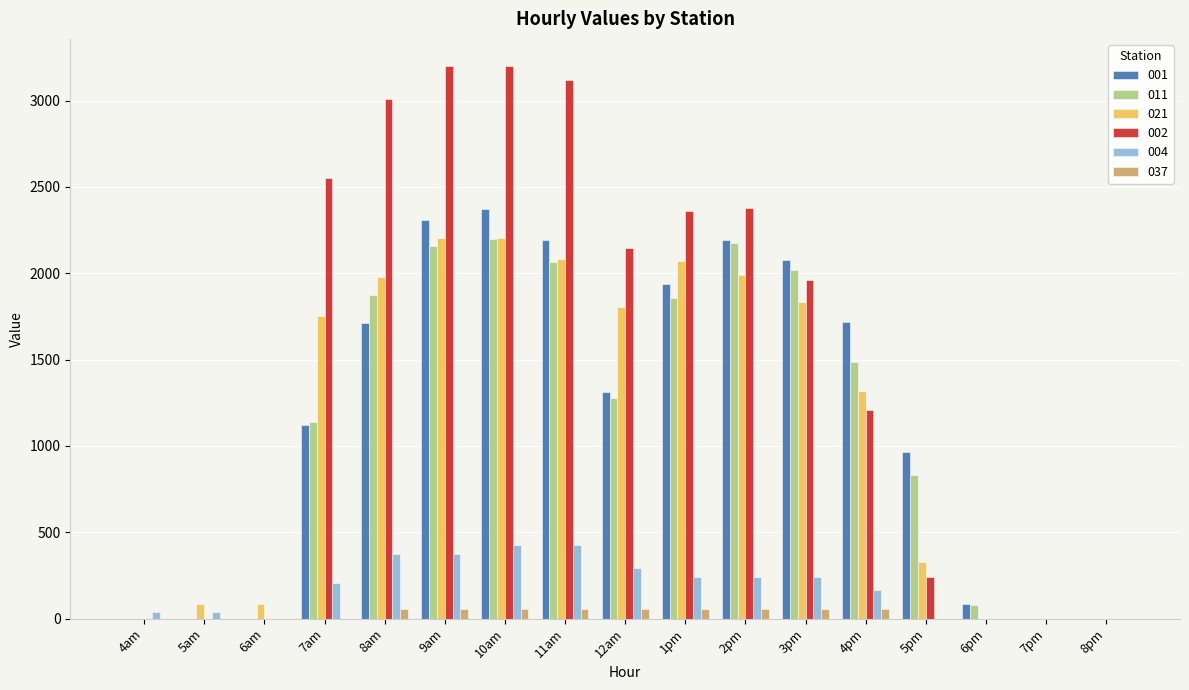

Is the value of 002 at 12am greater than the value of 001 at 9am?

No